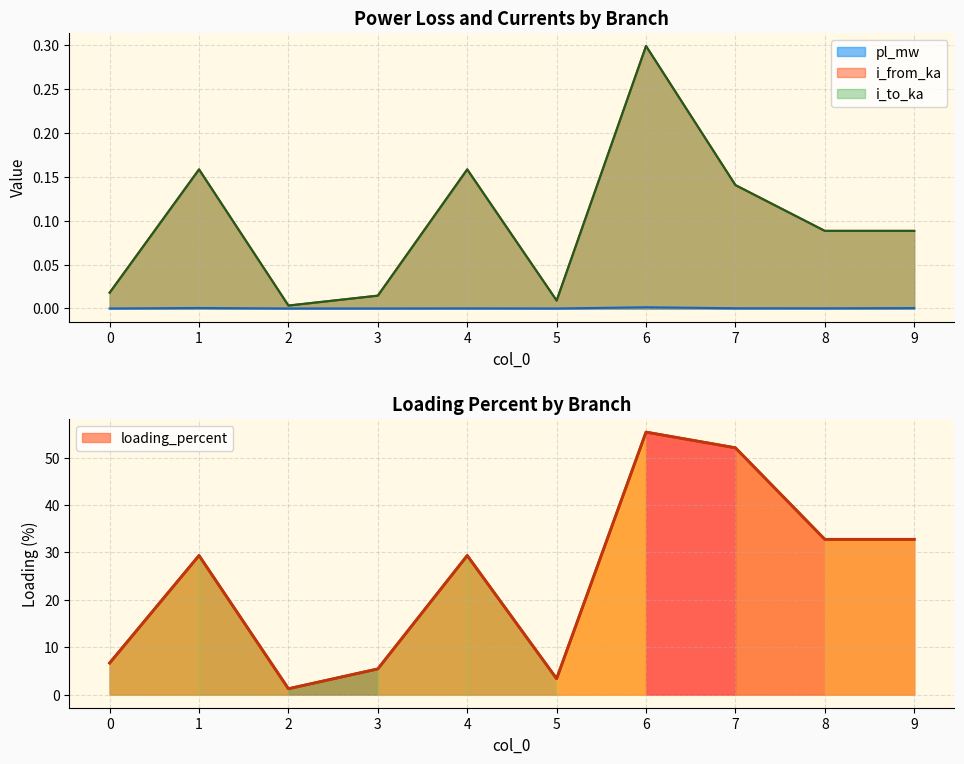

Reading left to right, transcribe all the data shown in this chart.

pl_mw: 0=0.0	1=0.0	2=0.0	3=0.0	4=0.0	5=0.0	6=0.0	7=0.0	8=0.0	9=0.0
i_from_ka: 0=0.0	1=0.2	2=0.0	3=0.0	4=0.2	5=0.0	6=0.3	7=0.1	8=0.1	9=0.1
i_to_ka: 0=0.0	1=0.2	2=0.0	3=0.0	4=0.2	5=0.0	6=0.3	7=0.1	8=0.1	9=0.1
loading_percent: 0=6.7	1=29.3	2=1.2	3=5.4	4=29.3	5=3.4	6=55.4	7=52.1	8=32.8	9=32.8